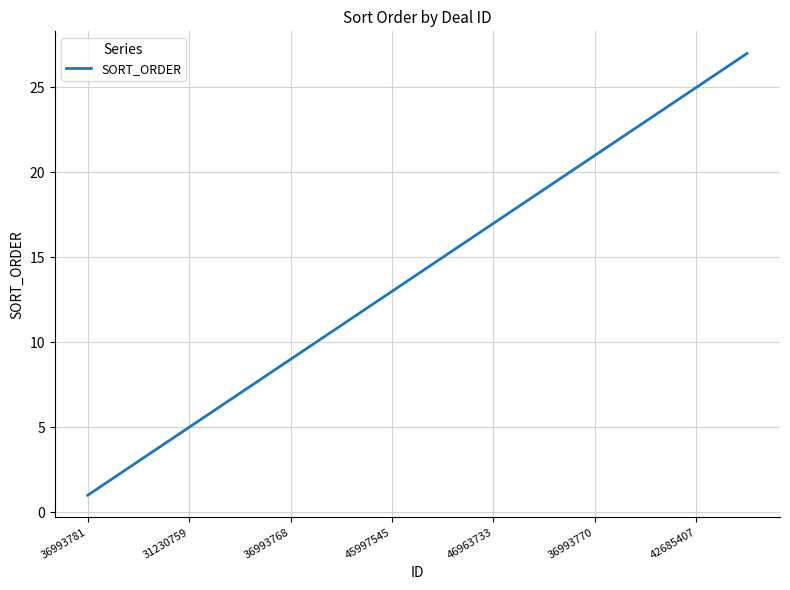

Reading left to right, what are all the values shown in this chart?

1	2	3	4	5	6	7	8	9	10	11	12	13	14	15	16	17	18	19	20	21	22	23	24	25	26	27